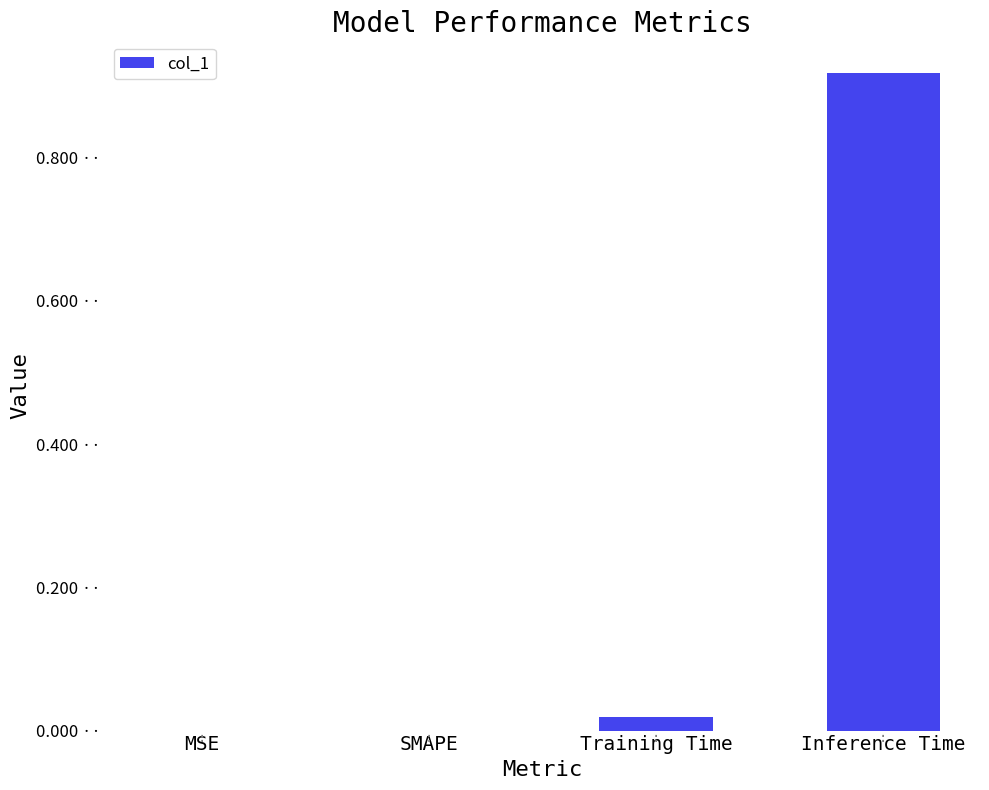

What is the difference between the maximum and minimum values?

0.9